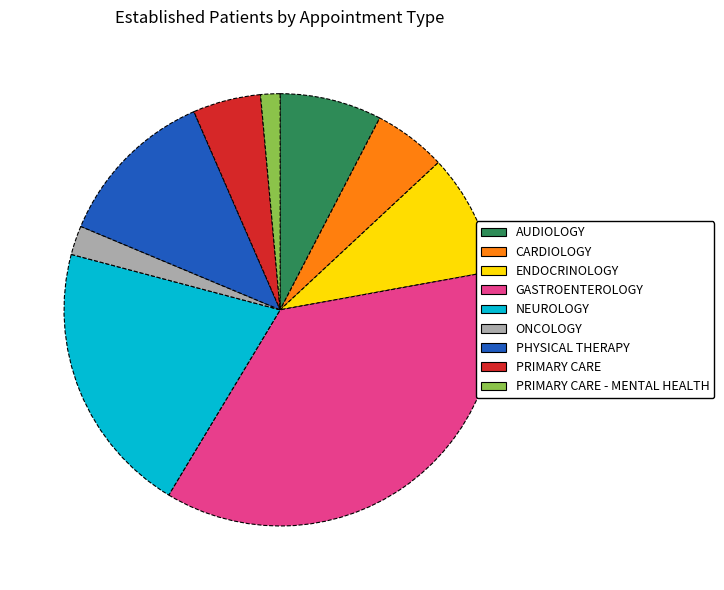

Does GASTROENTEROLOGY represent more than half of the total?

No